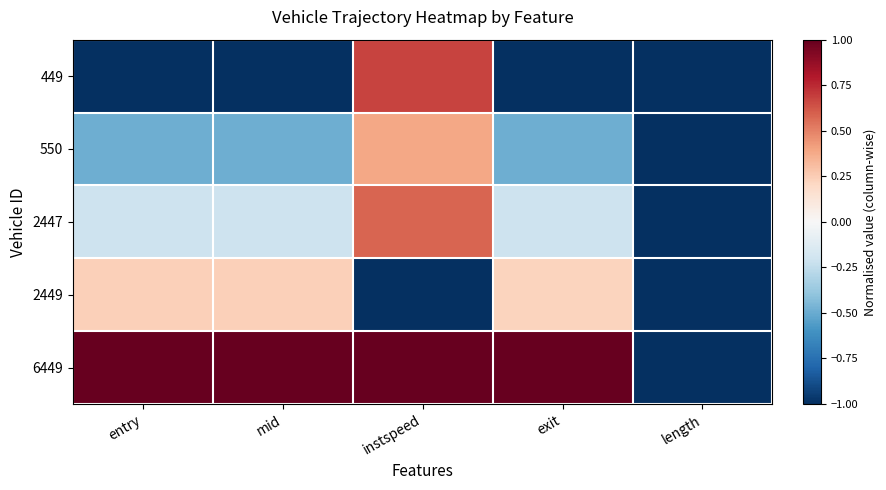

Between exit and entry, which is larger?

exit